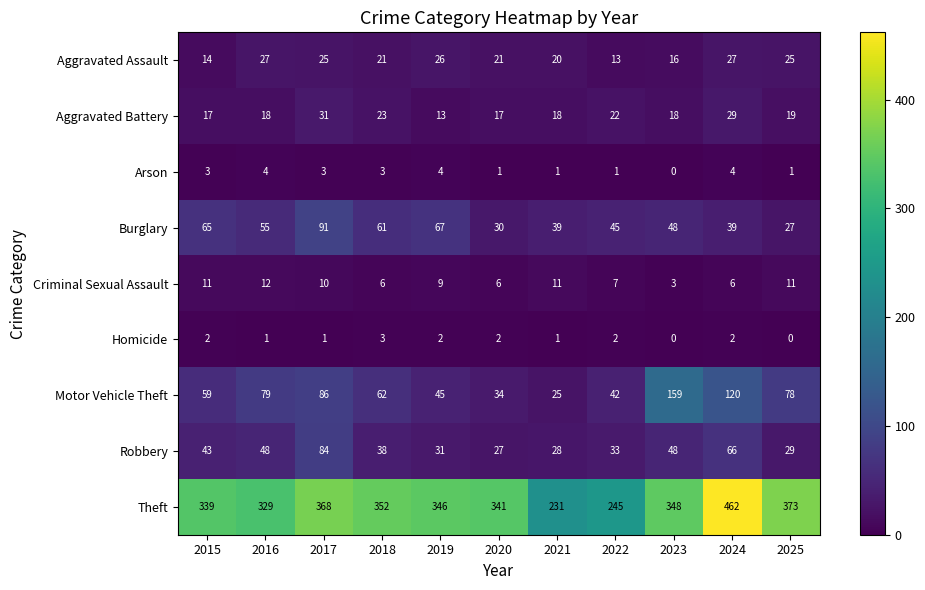

At how many categories does at least one series exceed 306?

9